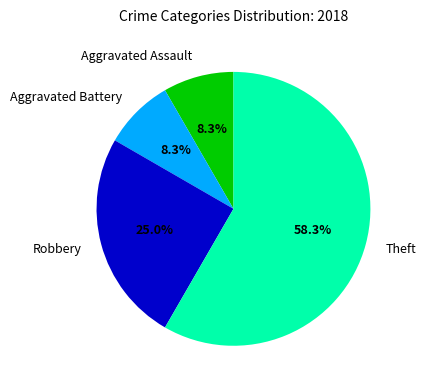

What percentage is the Aggravated Battery slice, to the nearest percent?

8%